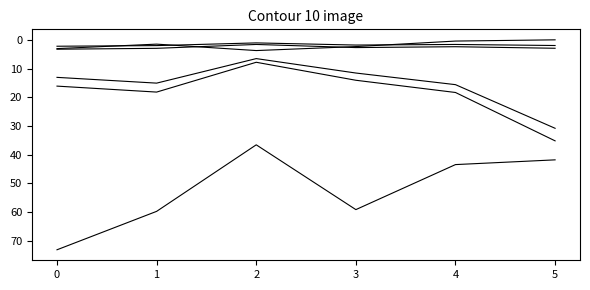

How many series are shown in this chart?

6